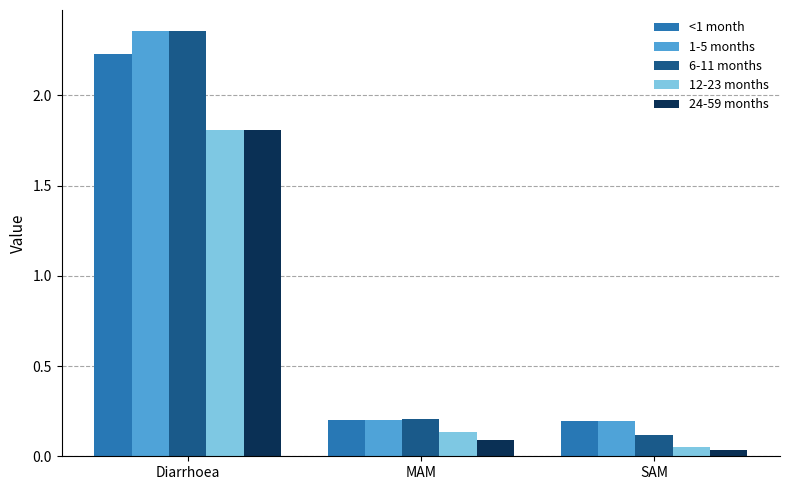

How many series are shown in this chart?

5